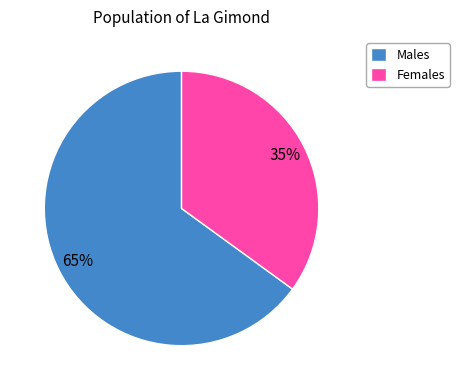

Is it true that Females is 22% of the pie?

False